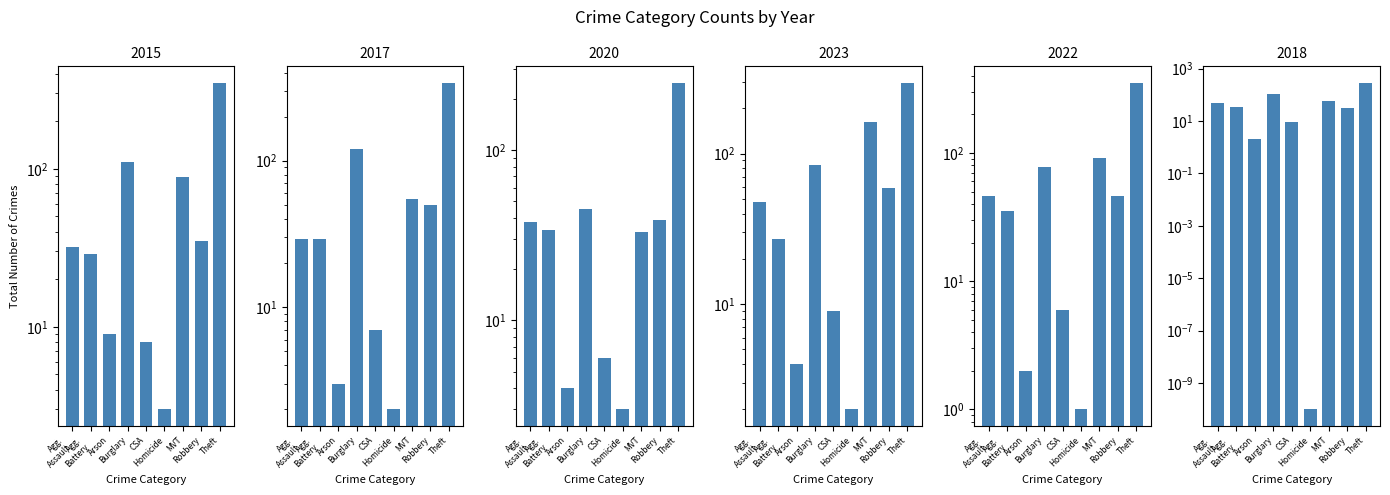

What is the maximum value for 2018?

291.0